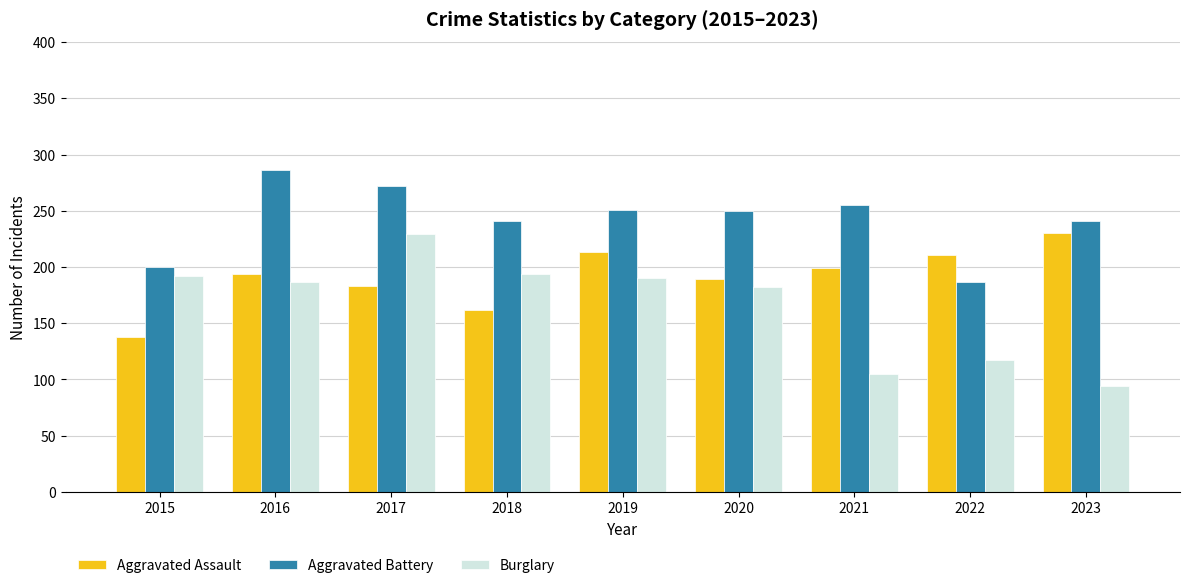

What is the smallest value displayed?

94